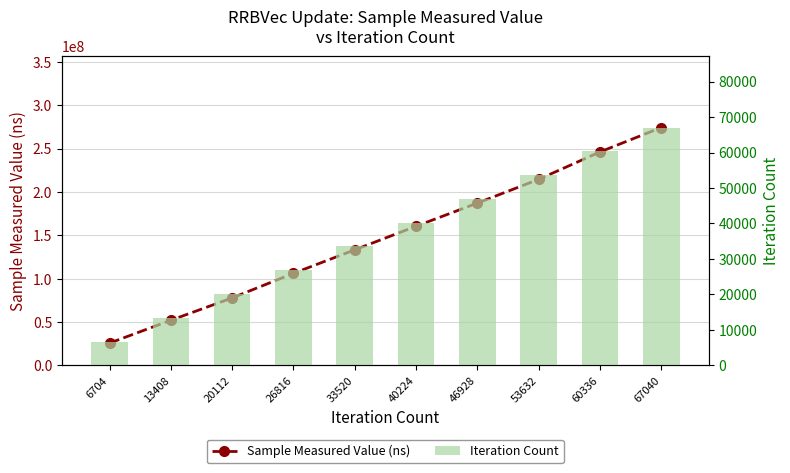

Is the value of Sample Measured Value (ns) at 13408 greater than the value of Iteration Count at 6704?

Yes